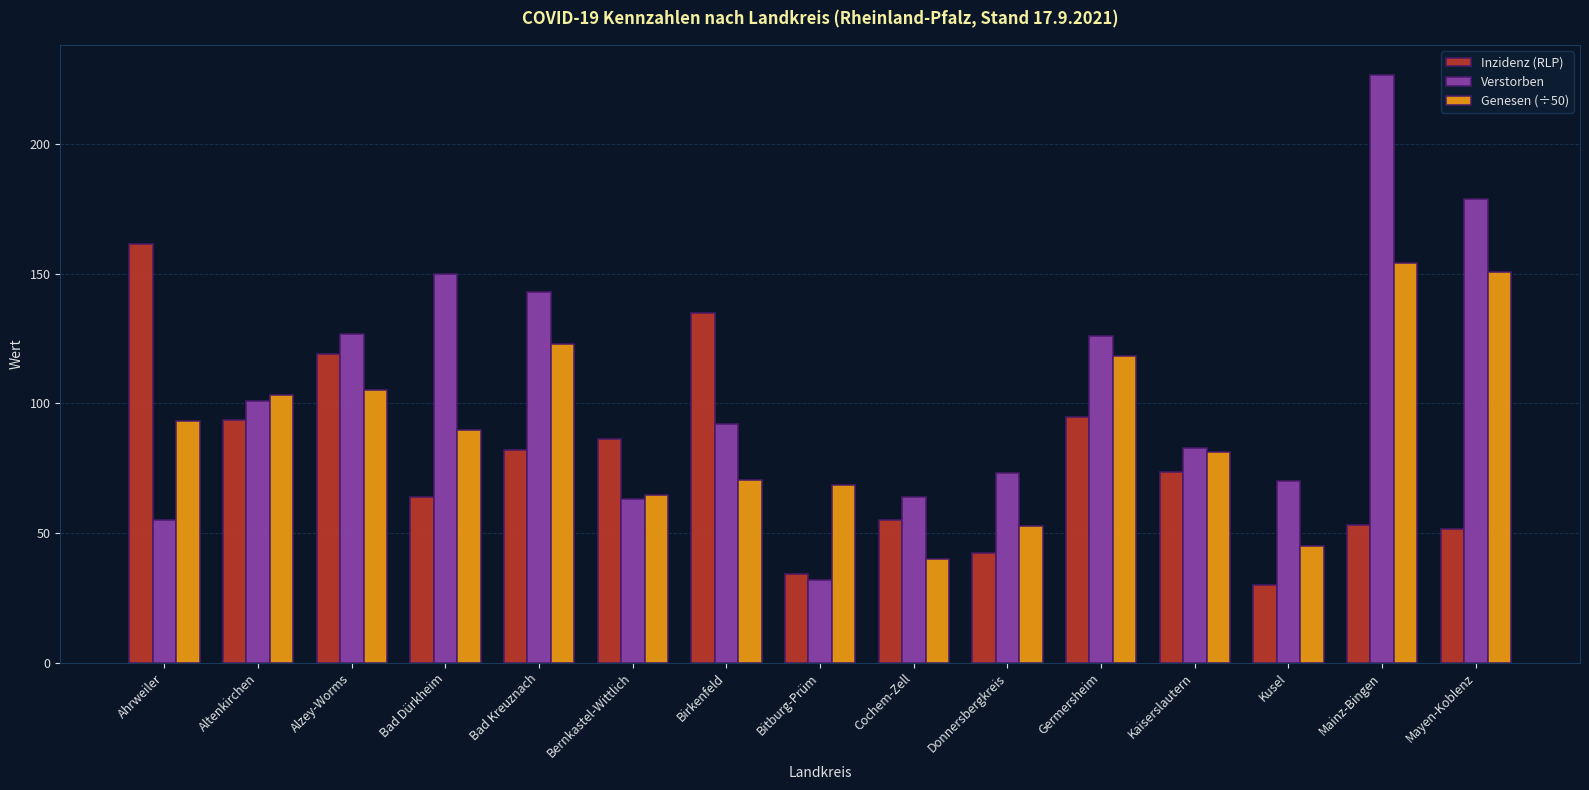

Is it true that Genesen (÷50) equals 20.7 at Kaiserslautern?

False